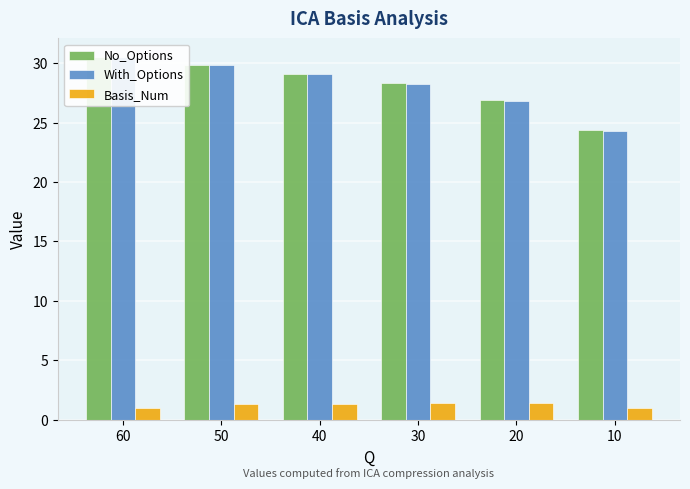

Which series has the largest total across all categories?

No_Options